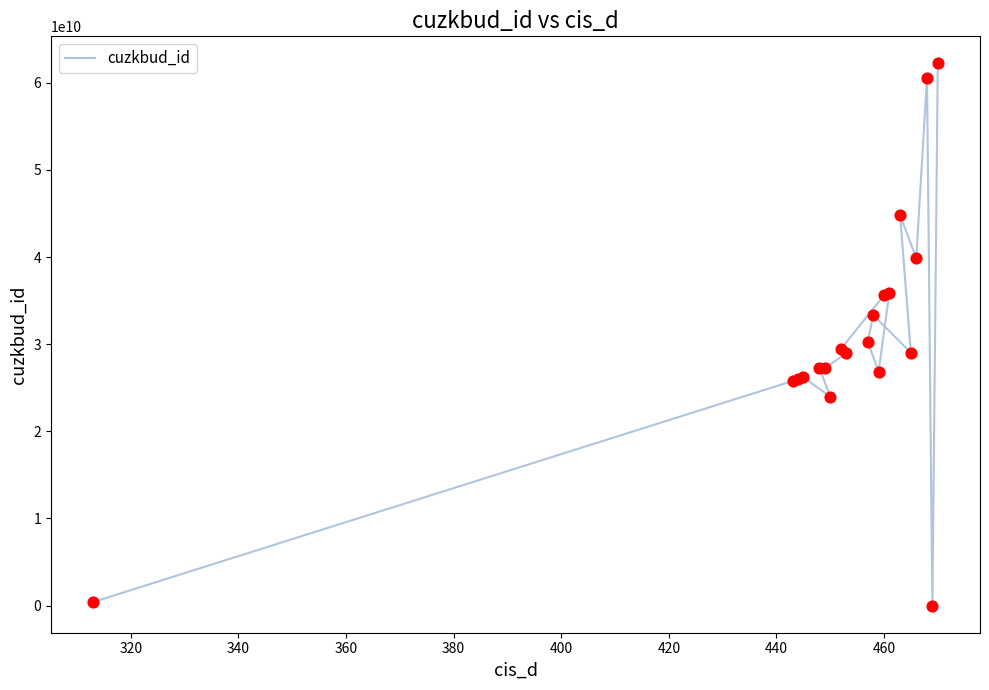

What is the change in value from 440 to 10?

+5376360000